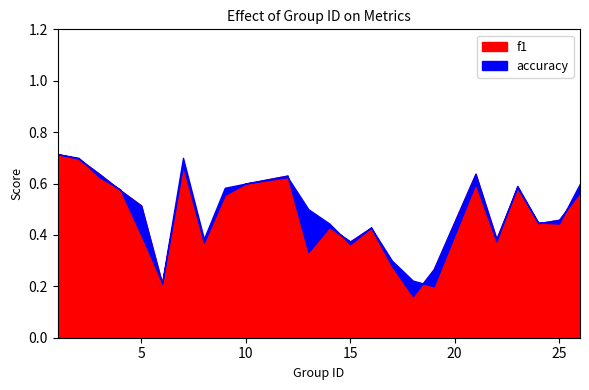

The value of f1 at 23 is 0.3. True or false?

False